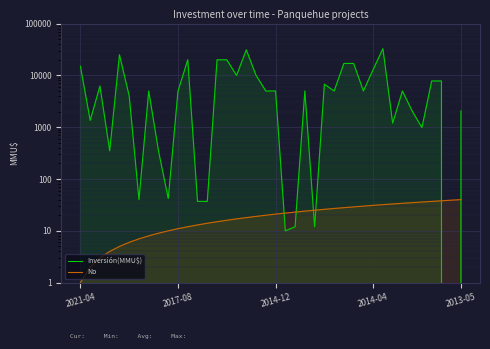

Which series has the largest total across all categories?

Inversión(MMU$)